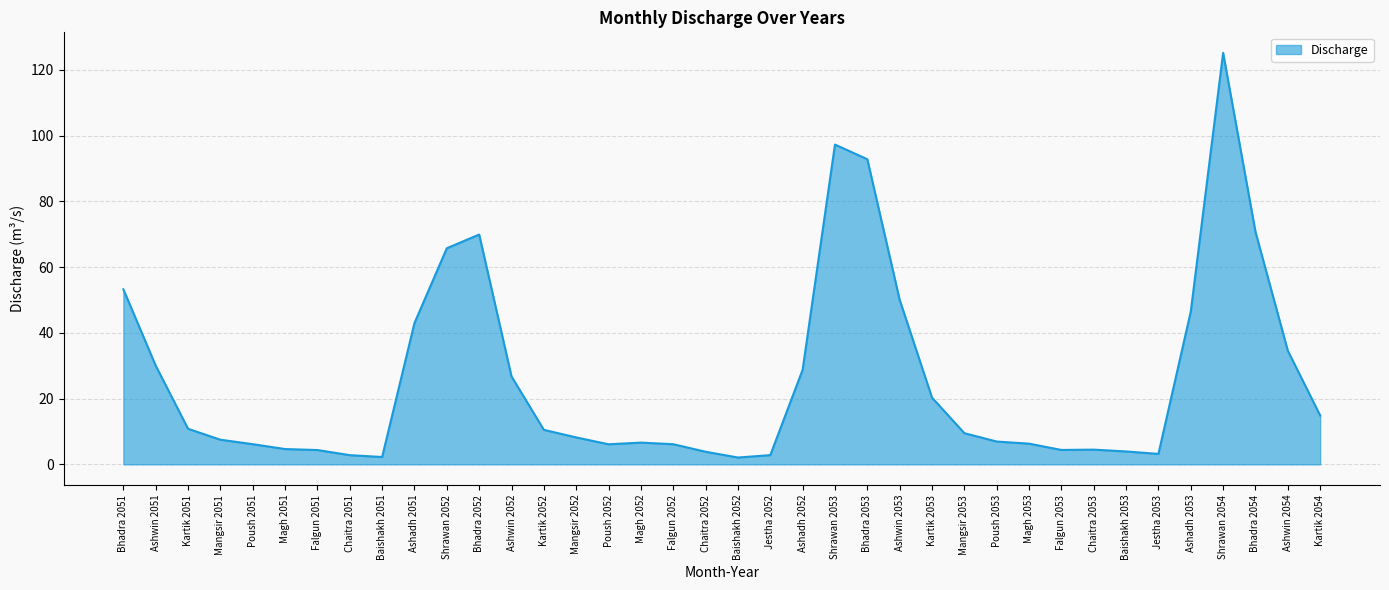

Read the value at Mangsir 2052.

8.2